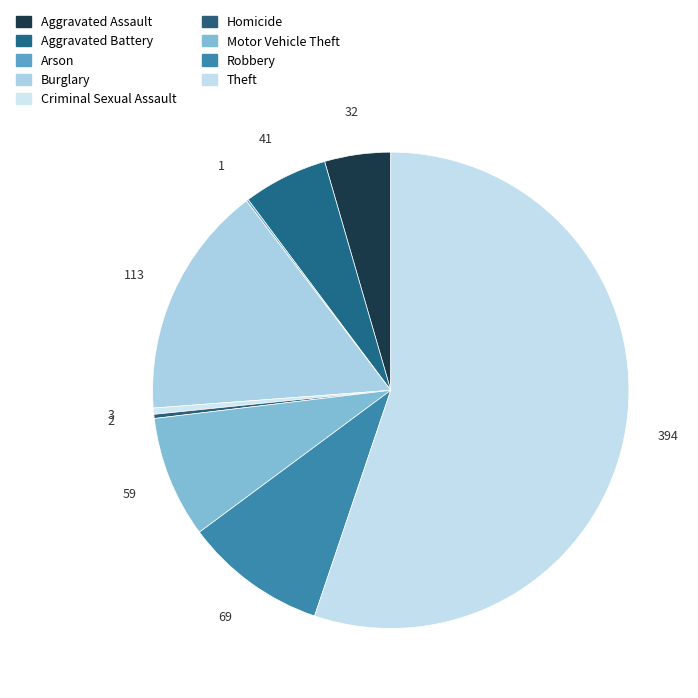

Count the number of slices in the pie.

9